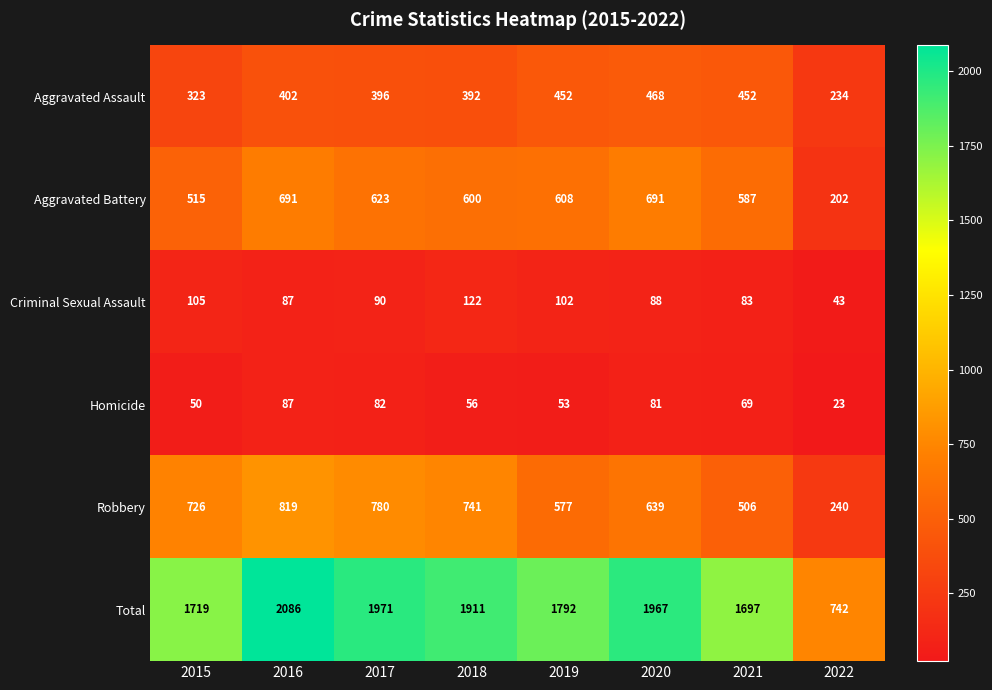

What is the difference between the highest and lowest values at 2022?

719